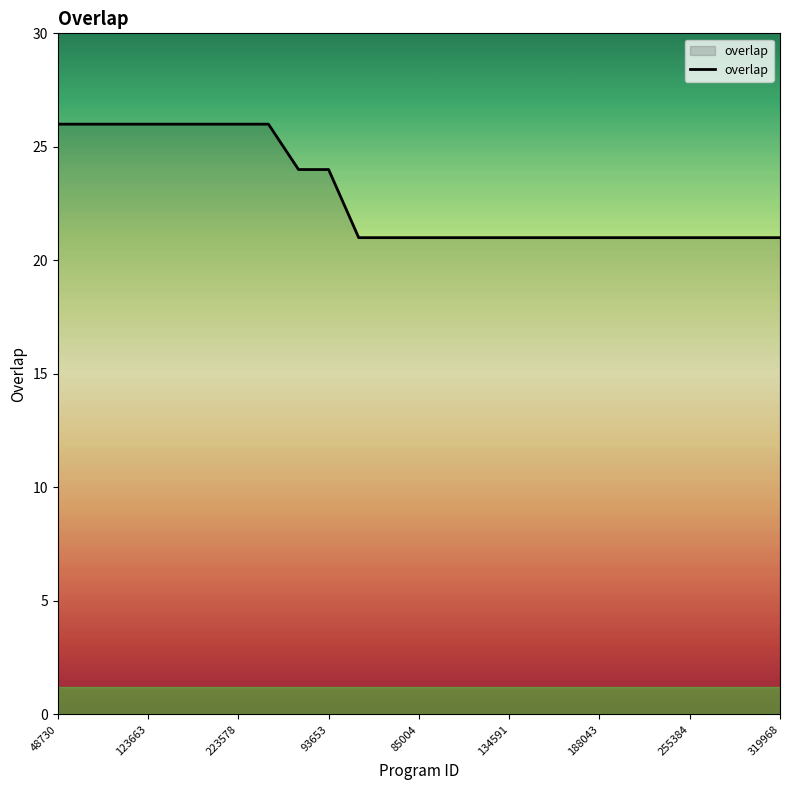

What is the maximum value shown in the chart?

26